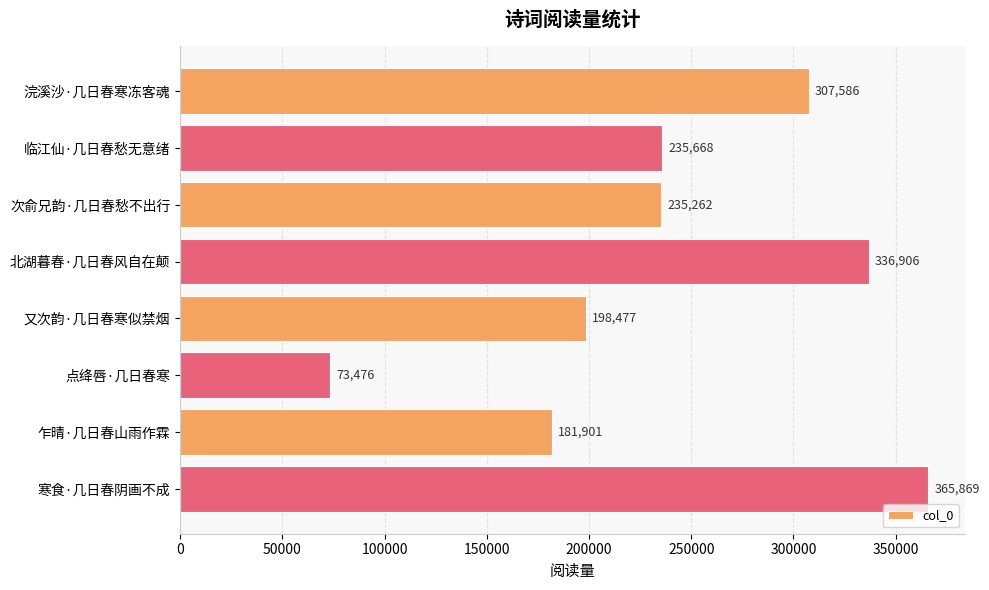

What is the minimum value shown in the chart?

73476